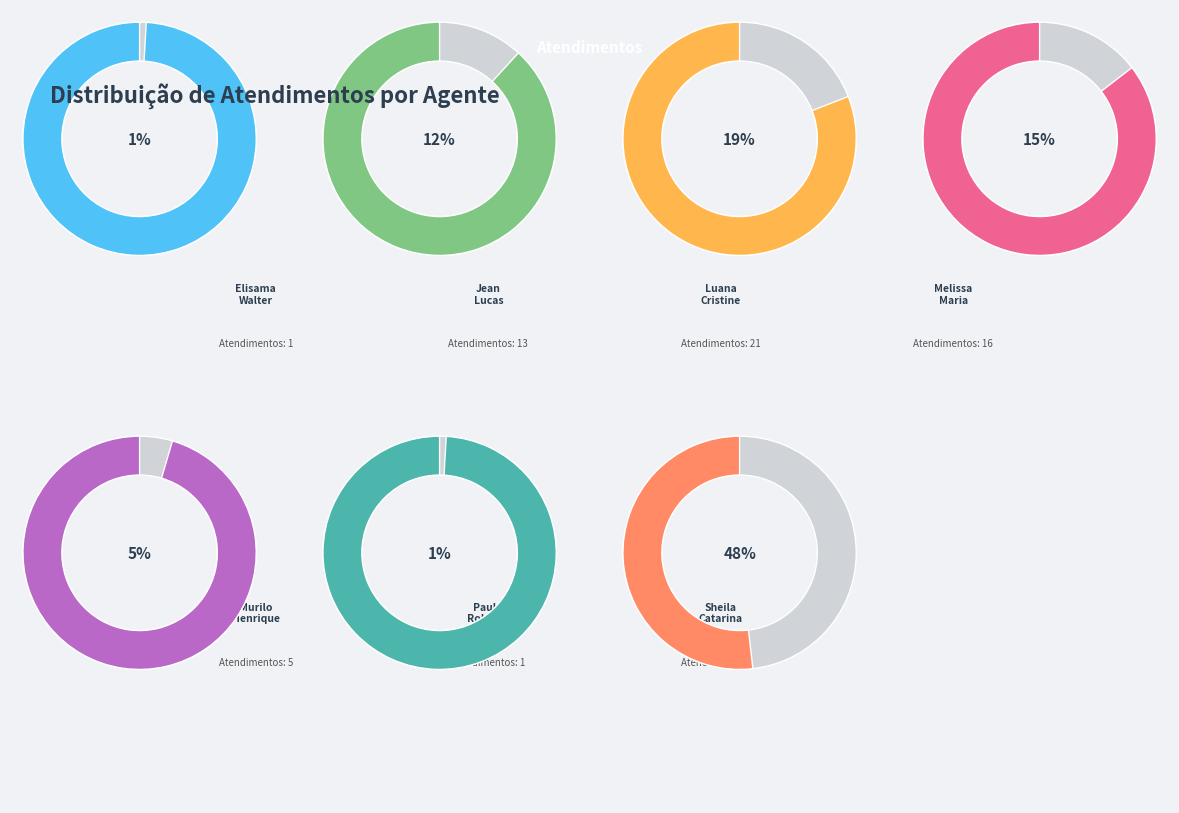

To the nearest percent, what is the average slice percentage?

14%